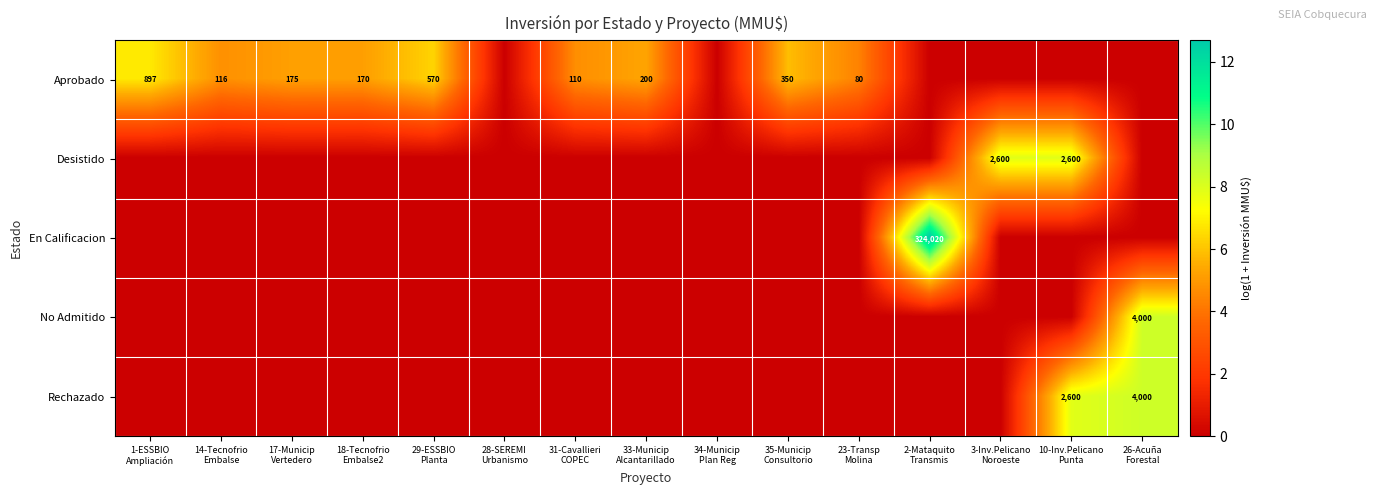

How many values in Desistido are above zero?

2